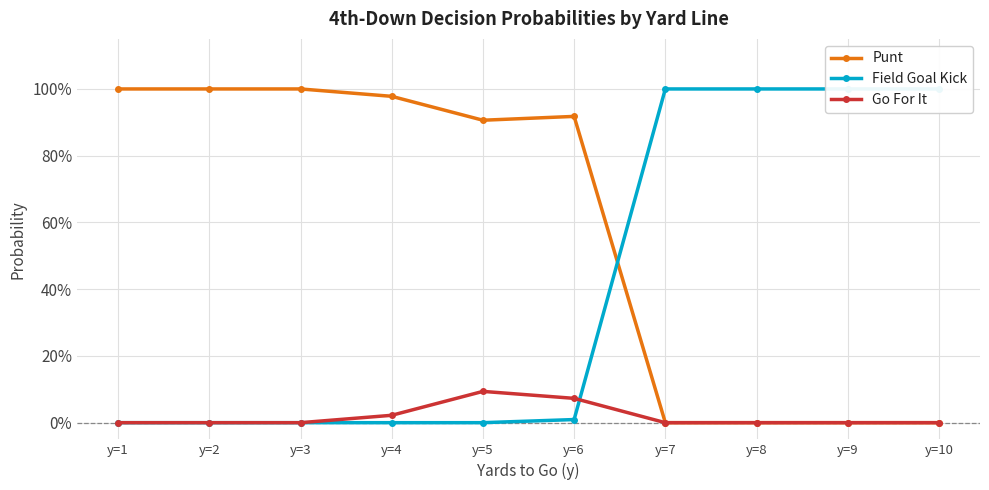

True or false: Go For It has a value of 0.0 at y=9.

True